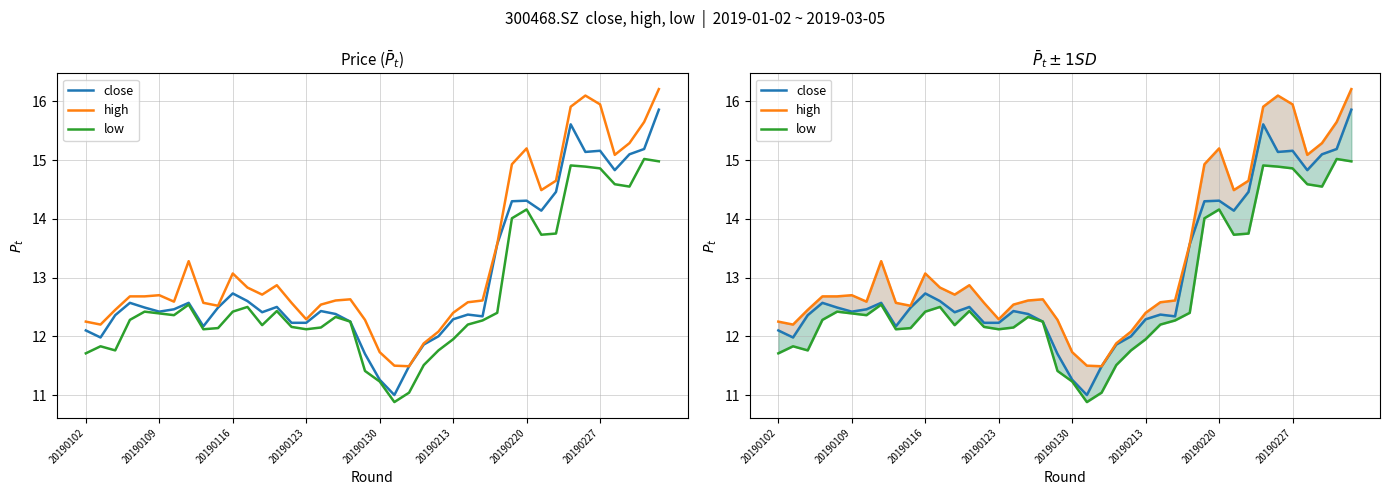

Reading left to right, list all the values displayed in this chart.

close: 12.1	12.0	12.4	12.6	12.5	12.4	12.5	12.6	12.2	12.5	12.7	12.6	12.4	12.5	12.2	12.2	12.4	12.4	12.2	11.7	11.3	11.0	11.5	11.9	12.0	12.3	12.4	12.3	13.6	14.3	14.3	14.1	14.5	15.6	15.1	15.2	14.8	15.1	15.2	15.9
high: 12.2	12.2	12.4	12.7	12.7	12.7	12.6	13.3	12.6	12.5	13.1	12.8	12.7	12.9	12.6	12.3	12.5	12.6	12.6	12.3	11.7	11.5	11.5	11.9	12.1	12.4	12.6	12.6	13.6	14.9	15.2	14.5	14.7	15.9	16.1	15.9	15.1	15.3	15.7	16.2
low: 11.7	11.8	11.8	12.3	12.4	12.4	12.4	12.5	12.1	12.1	12.4	12.5	12.2	12.4	12.2	12.1	12.2	12.3	12.2	11.4	11.2	10.9	11.0	11.5	11.8	11.9	12.2	12.3	12.4	14.0	14.2	13.7	13.8	14.9	14.9	14.9	14.6	14.6	15.0	15.0